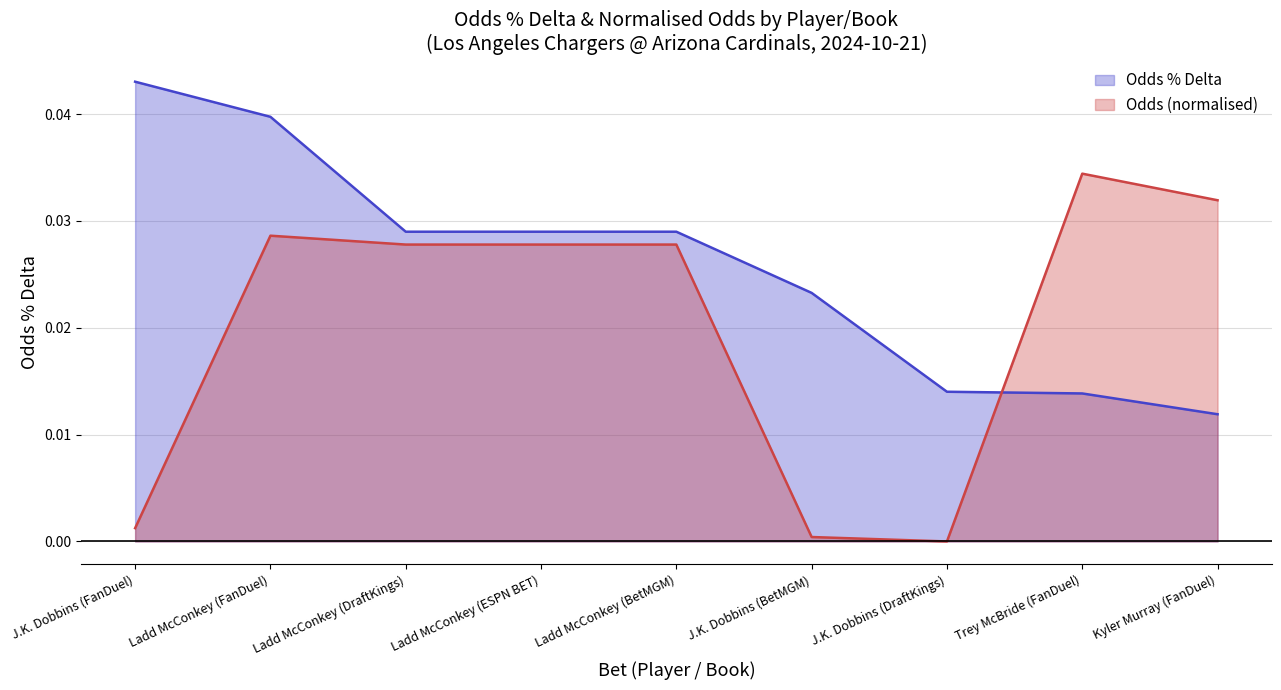

True or false: Odds % Delta and Odds cross at least once.

True